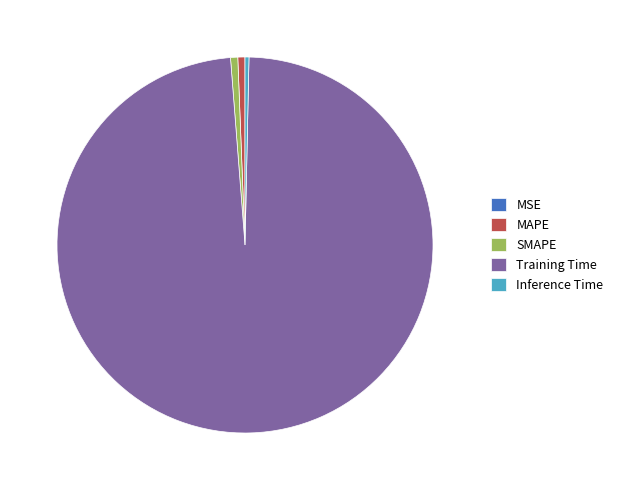

Is there a majority slice in this chart?

Yes